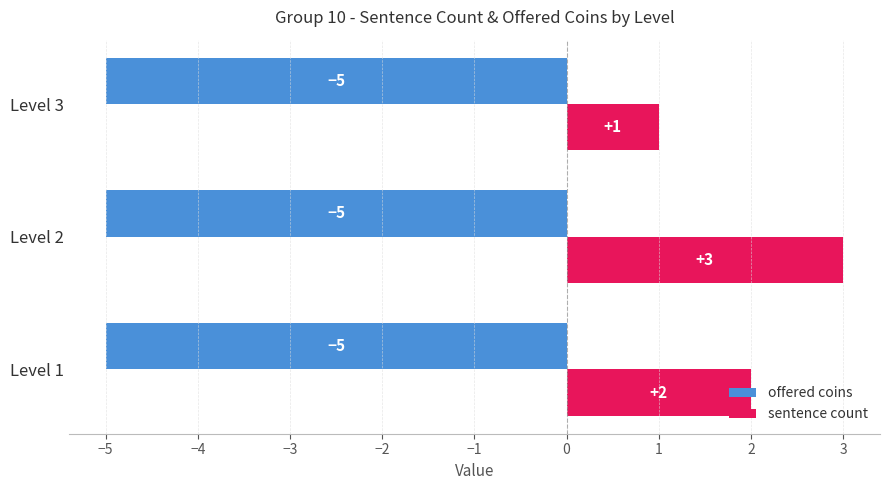

At which category is the sum across all series the highest?

Level 2